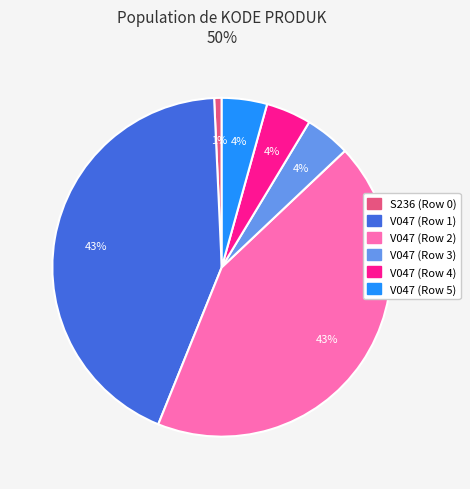

Is there any slice that represents more than half of the pie?

No